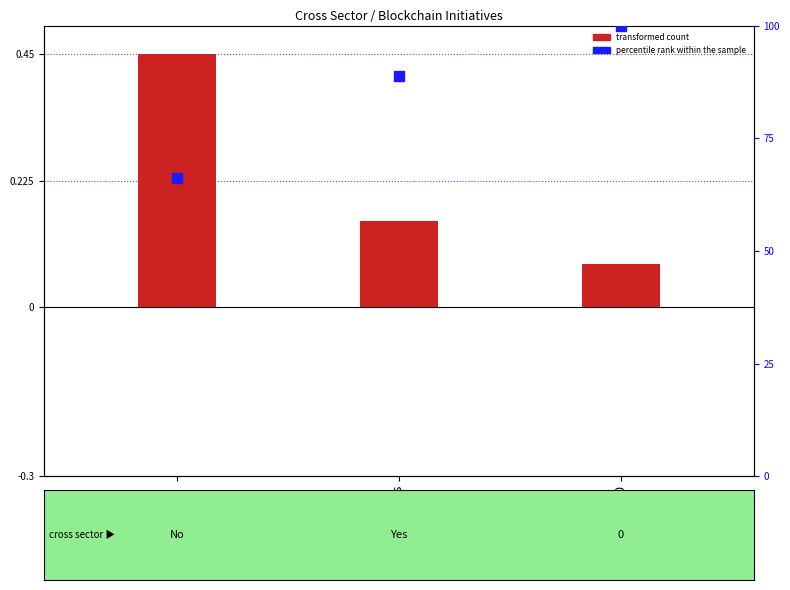

What is the total value across all series at No?

66.7